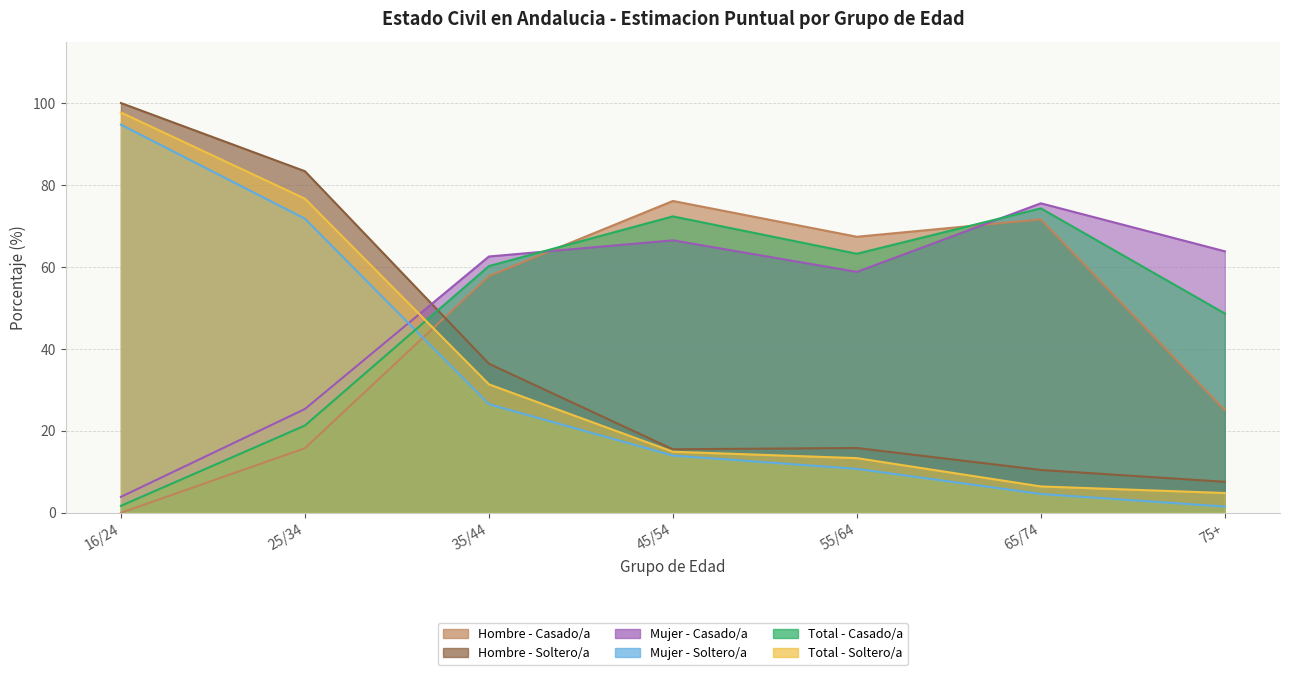

What is the label of the 7th point from the right?

16/24